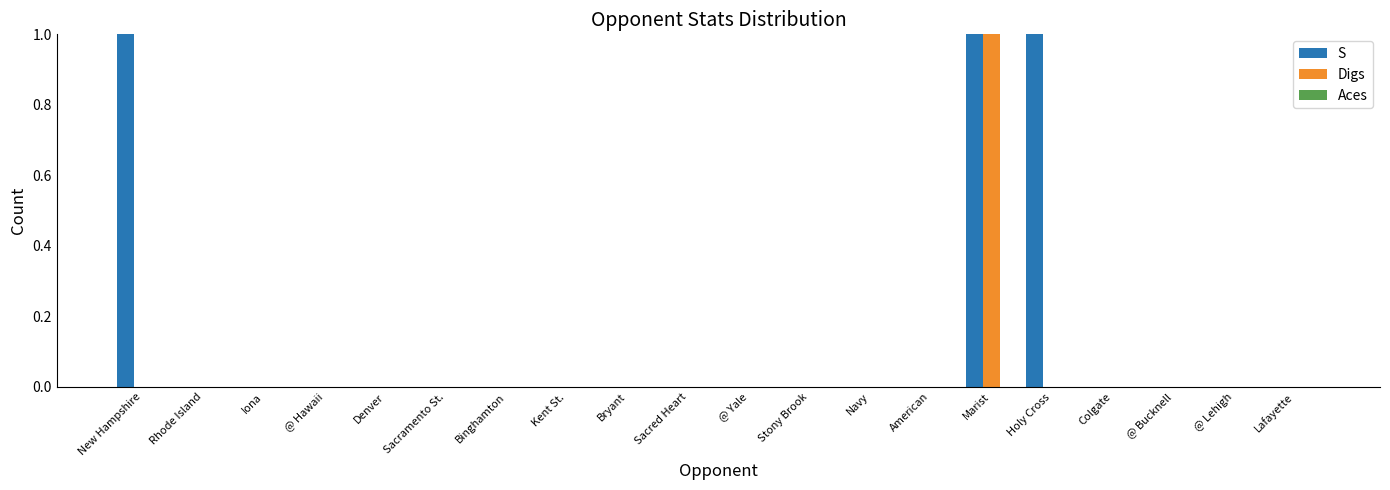

What is the sum of all S values?

3